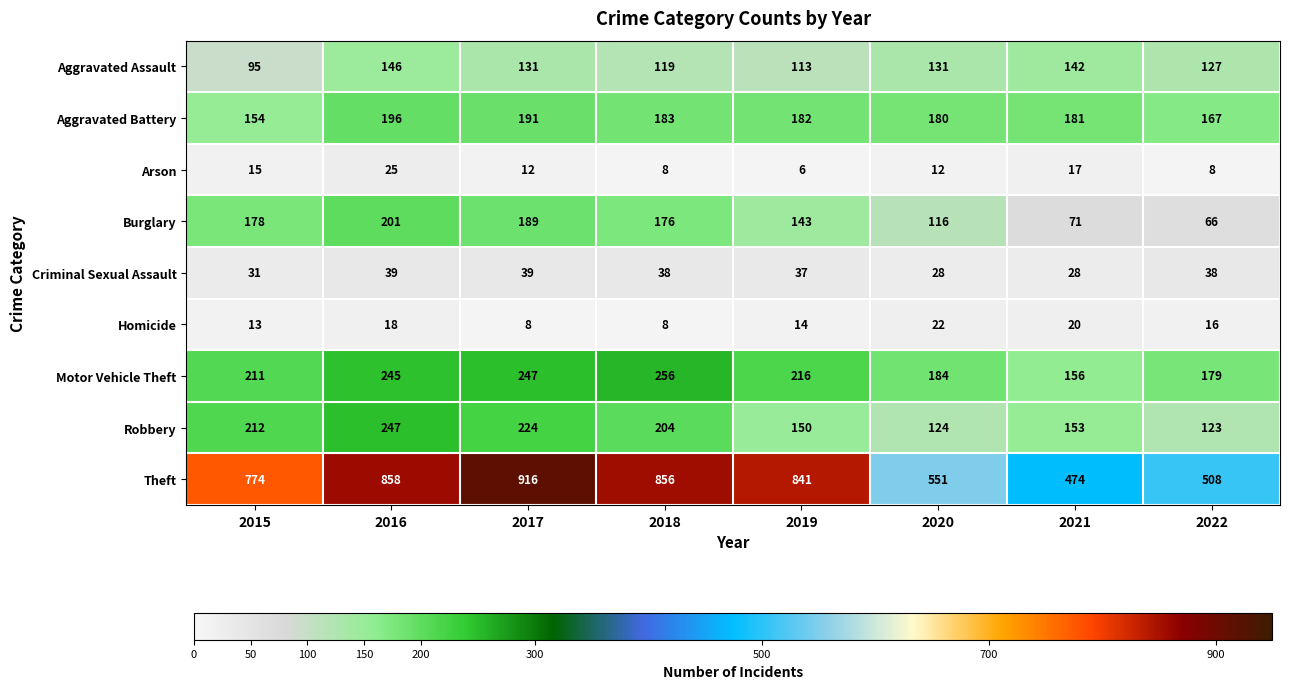

Which category has the lowest value across all series?

2019